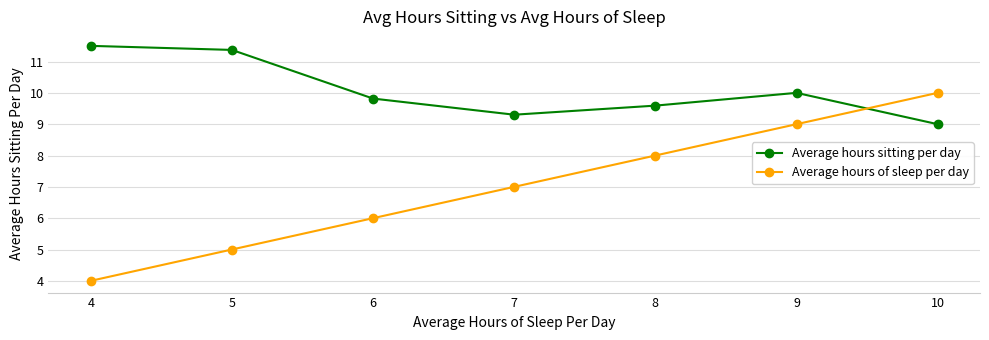

How many times do Average hours of sleep per day and Average hours sitting per day cross each other?

1